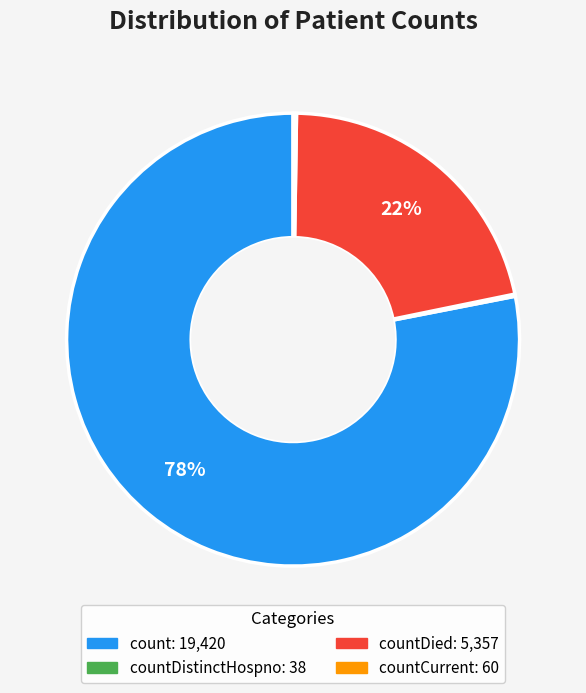

Is there a majority slice in this chart?

Yes